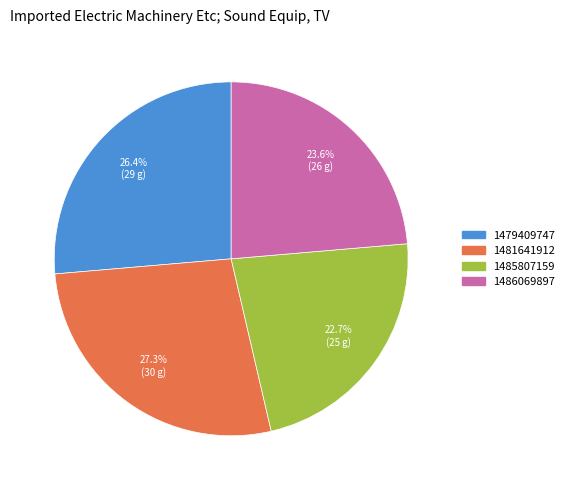

Is there a majority slice in this chart?

No